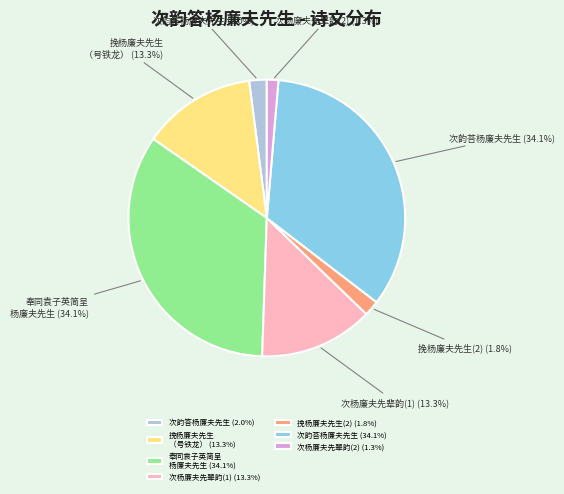

Is it true that 次韵荅杨廉夫先生 is 34% of the pie?

True